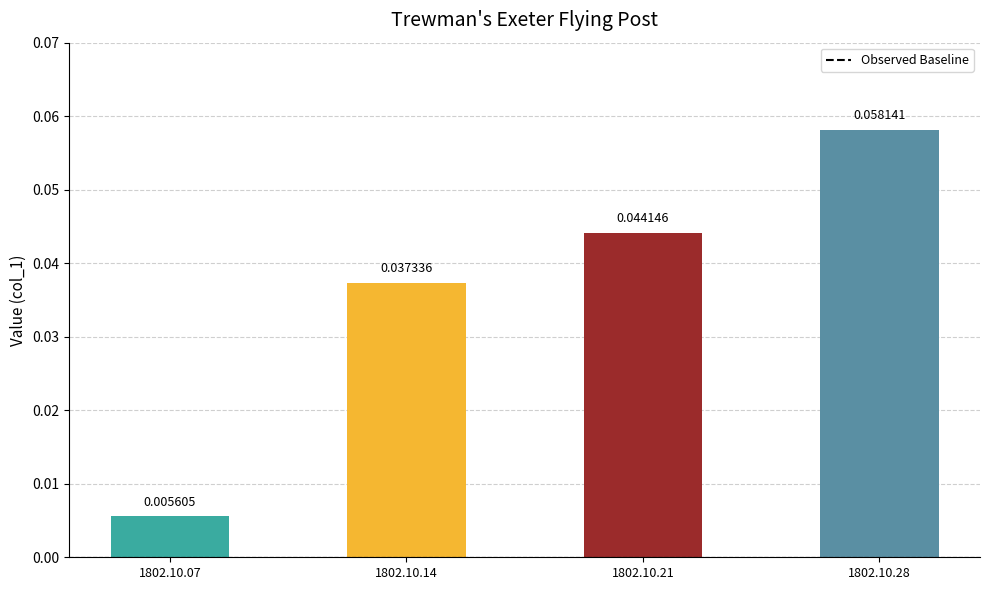

The value at 1802.10.28 is 0.0. True or false?

False